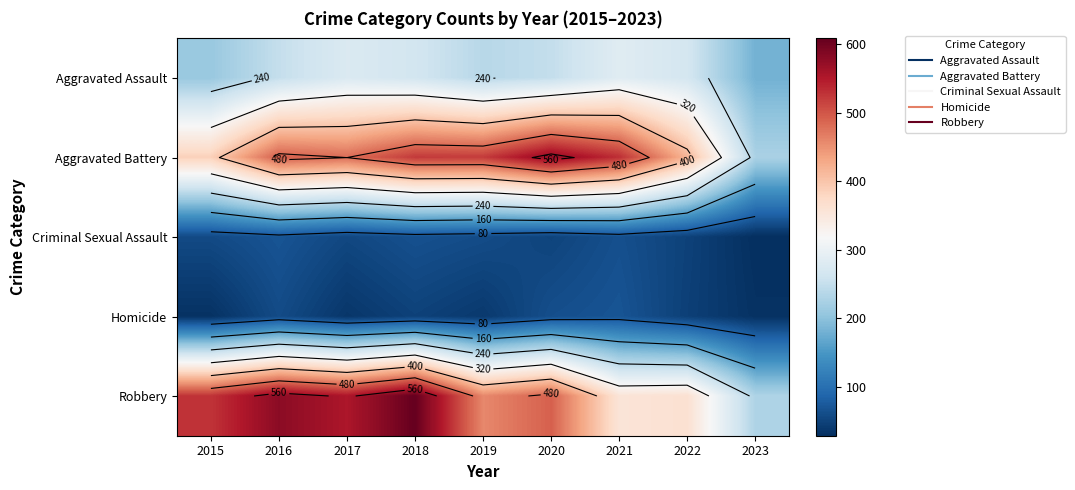

List the series in order of their peak value, highest first.

Robbery, Aggravated Battery, Aggravated Assault, Criminal Sexual Assault, Homicide